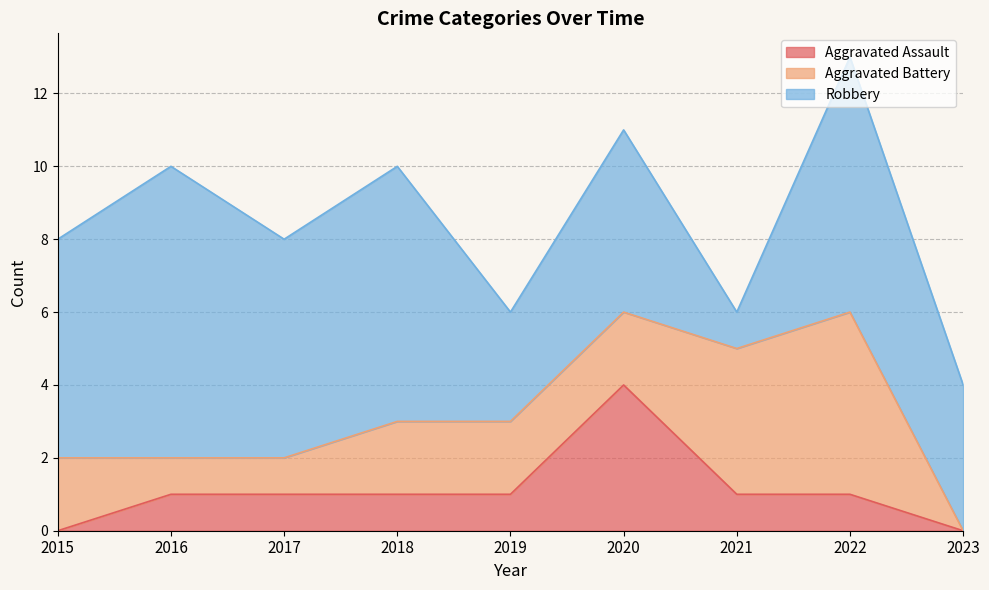

At which category is the sum across all series the highest?

2022